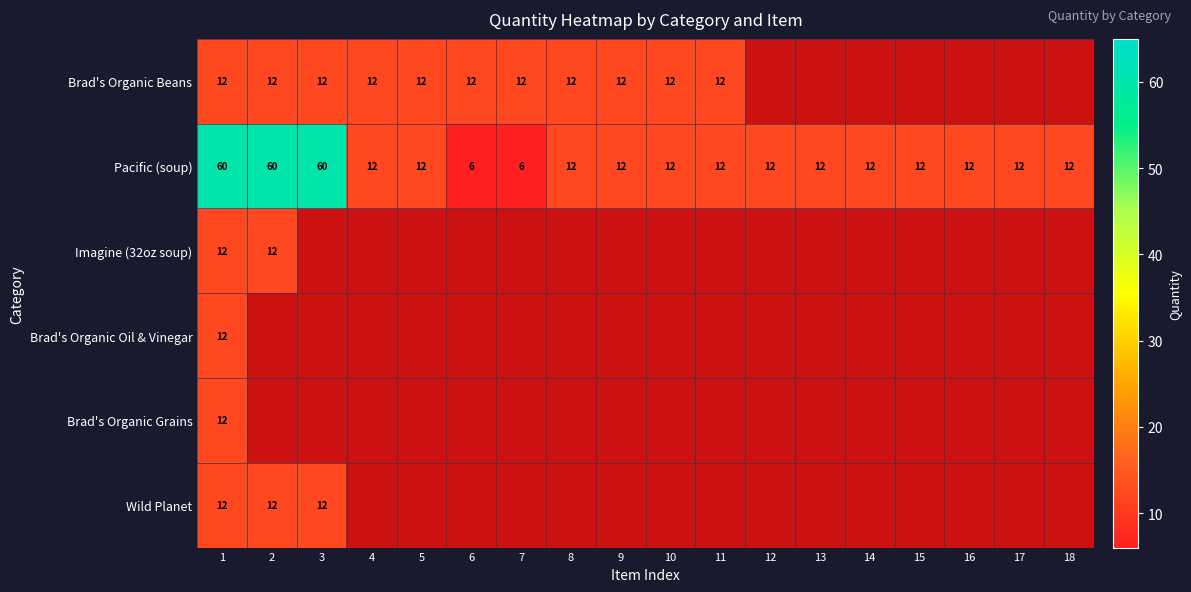

The Wild Planet series shows 5 at 2. True or false?

False